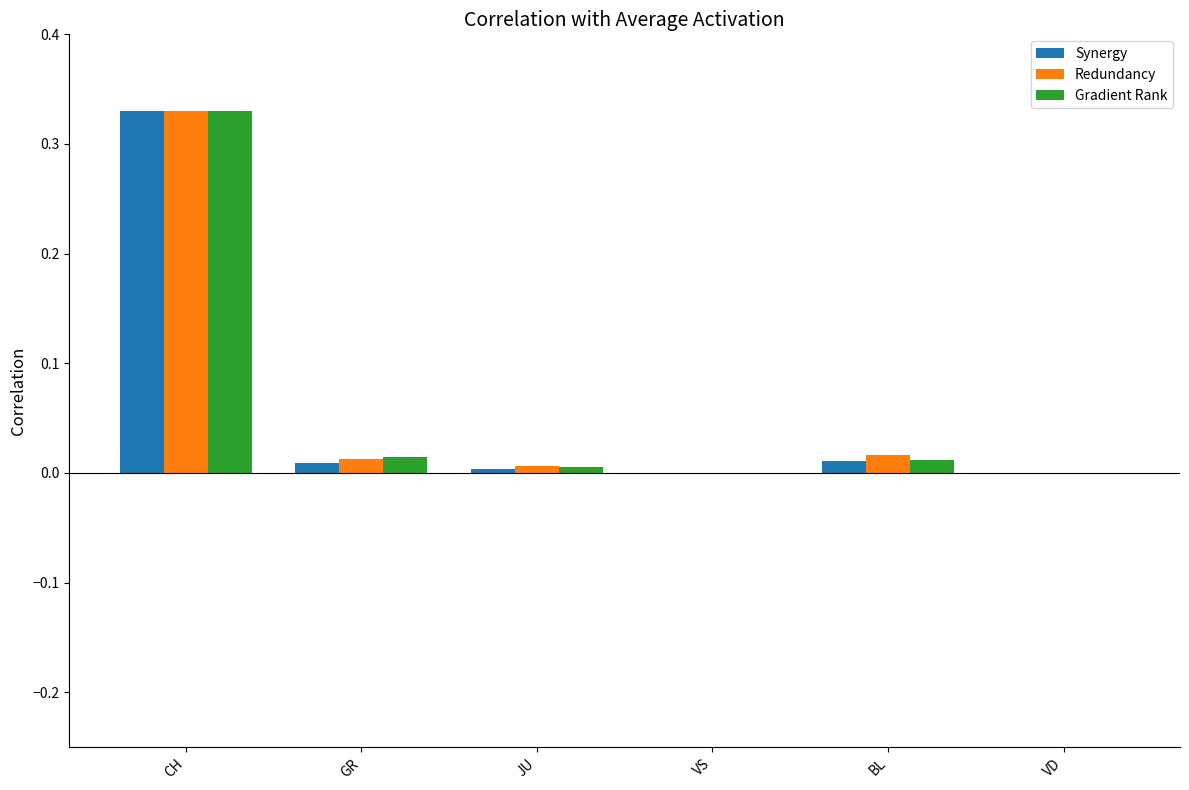

Which series changed the most between CH and JU?

Synergy